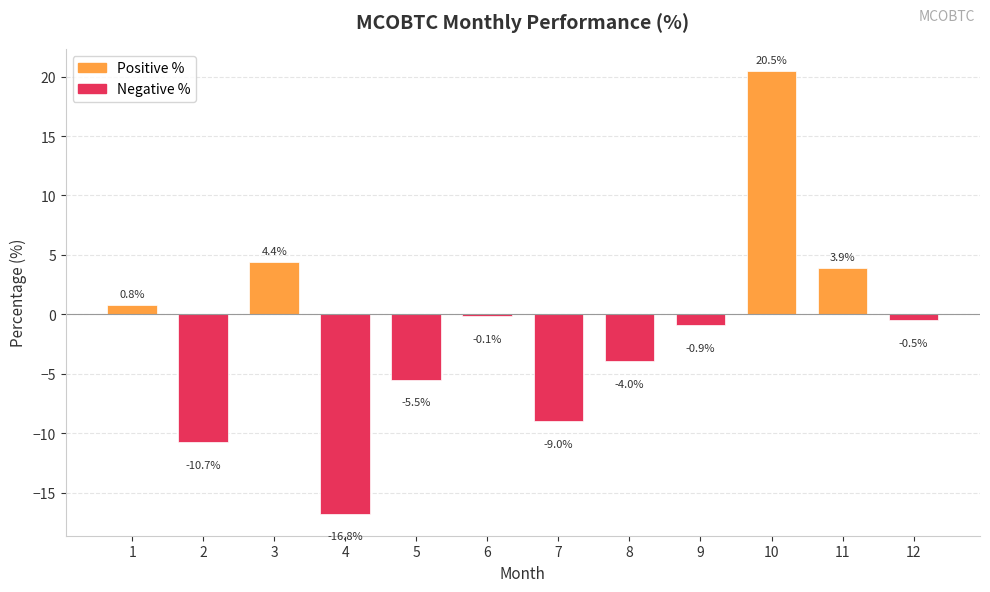

Does the chart contain any negative values?

Yes